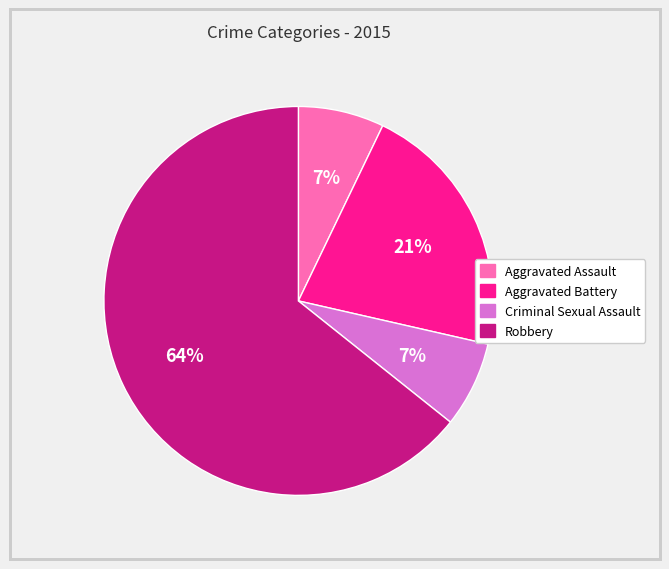

True or false: Robbery accounts for 77% of the total.

False